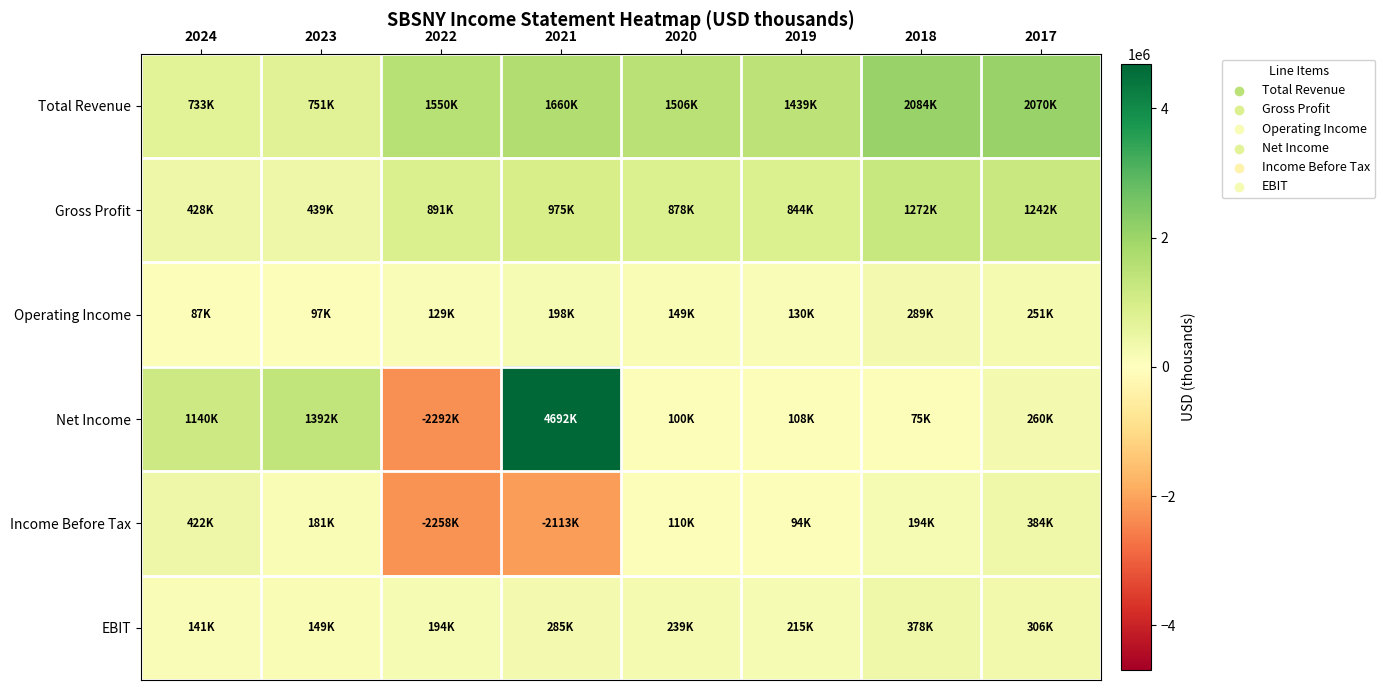

Reading left to right, what are all the values shown in this chart?

Total Revenue: 2024=732800	2023=751200	2022=1550100	2021=1659800	2020=1506000	2019=1439400	2018=2083700	2017=2069800
Gross Profit: 2024=428400	2023=439300	2022=890800	2021=975000	2020=878400	2019=844000	2018=1272200	2017=1242000
Operating Income: 2024=86700	2023=96900	2022=129100	2021=198300	2020=149000	2019=129500	2018=289000	2017=251200
Net Income: 2024=1140500	2023=1392500	2022=-2292100	2021=4692500	2020=100100	2019=108000	2018=74800	2017=260200
Income Before Tax: 2024=422500	2023=181200	2022=-2257800	2021=-2113300	2020=109800	2019=94300	2018=194000	2017=384000
EBIT: 2024=140600	2023=148700	2022=193500	2021=285200	2020=238900	2019=215100	2018=377700	2017=305500